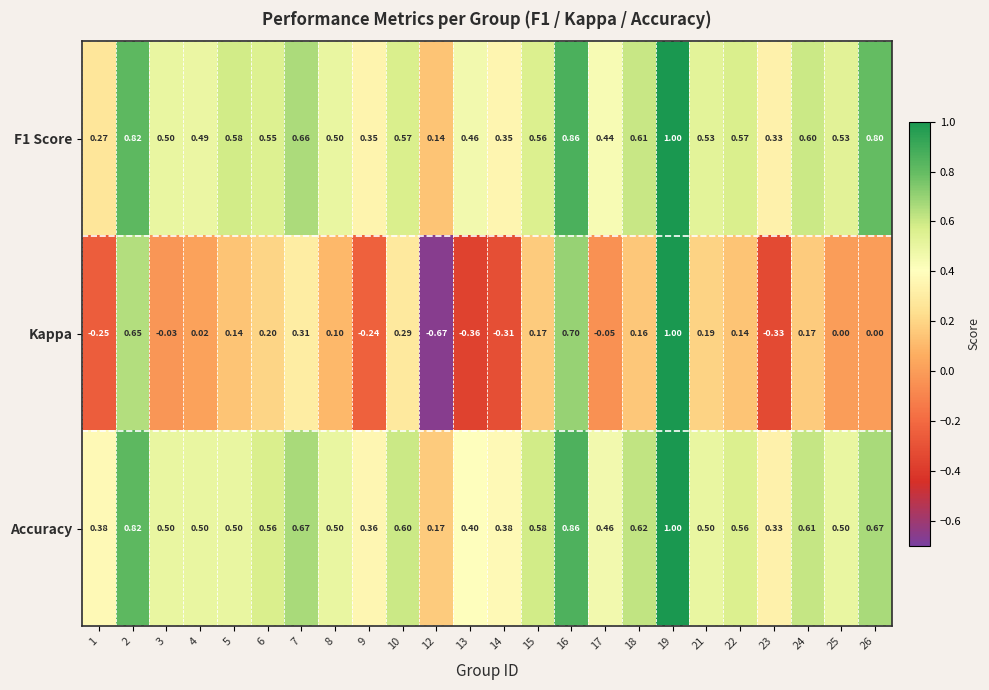

Is the value of F1 Score at 9 greater than the value of Accuracy at 13?

No